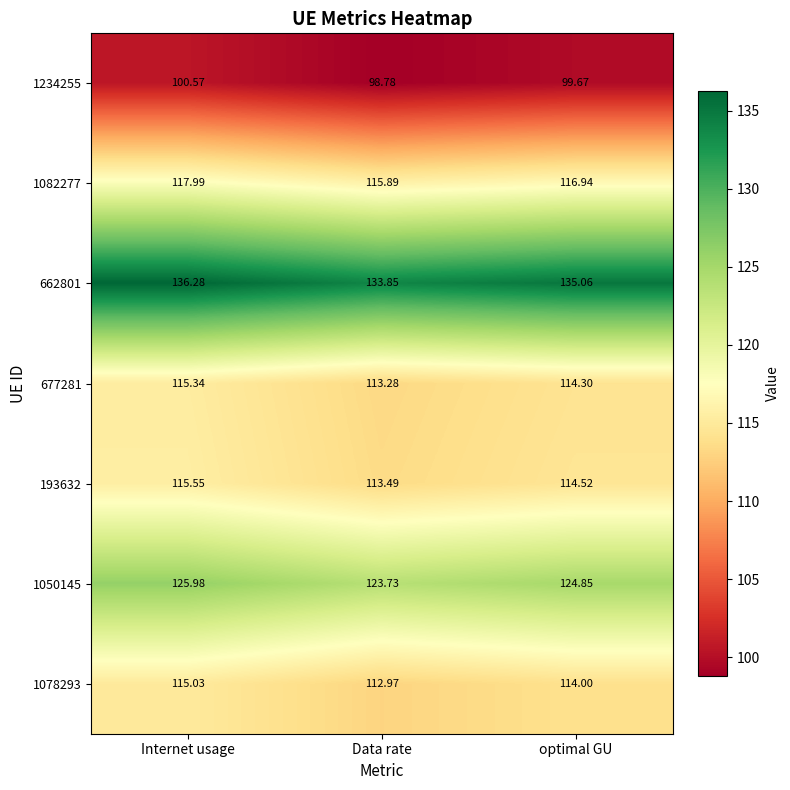

Where does the 1050145 series first go above 124?

Internet usage